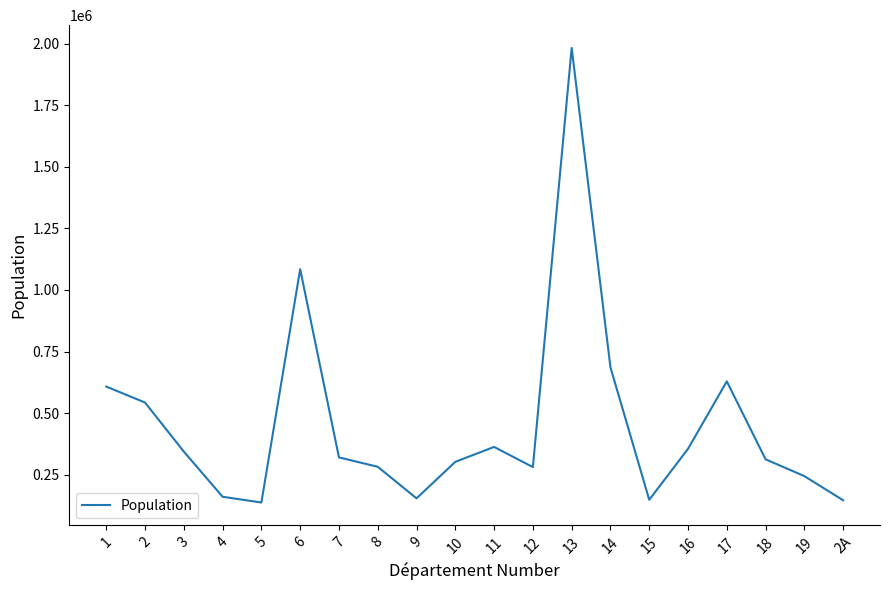

The chart shows a value of 168124 at 10. True or false?

False